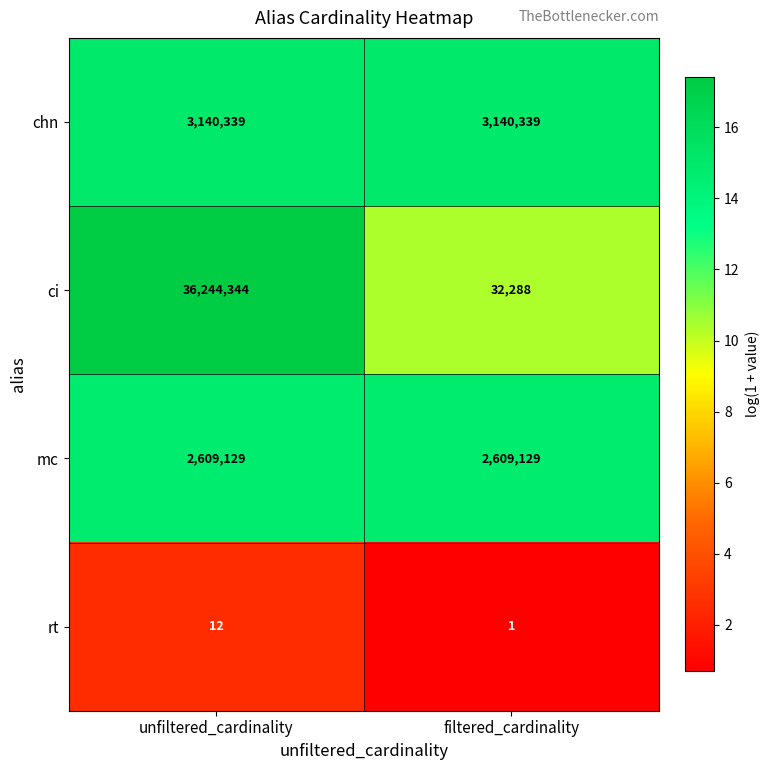

Which series has the widest spread of values?

ci